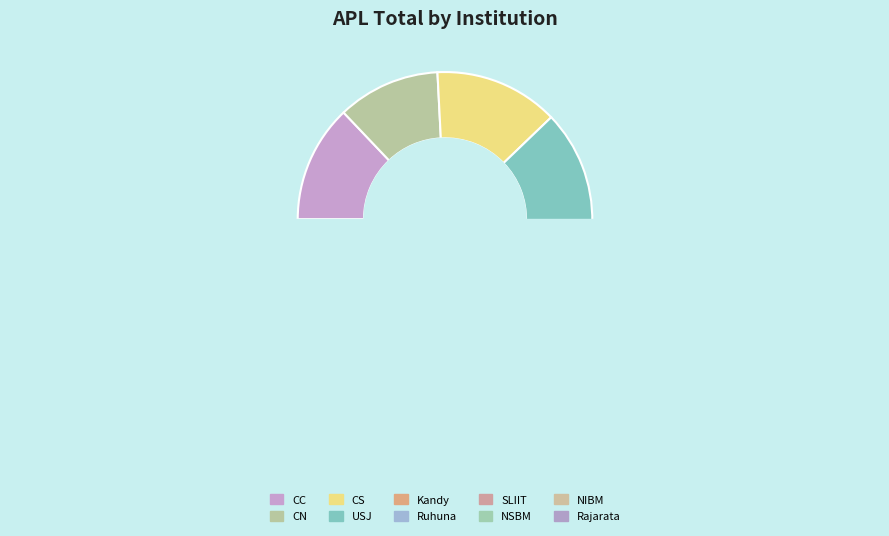

Is the sum of USJ and CC greater than half?

No